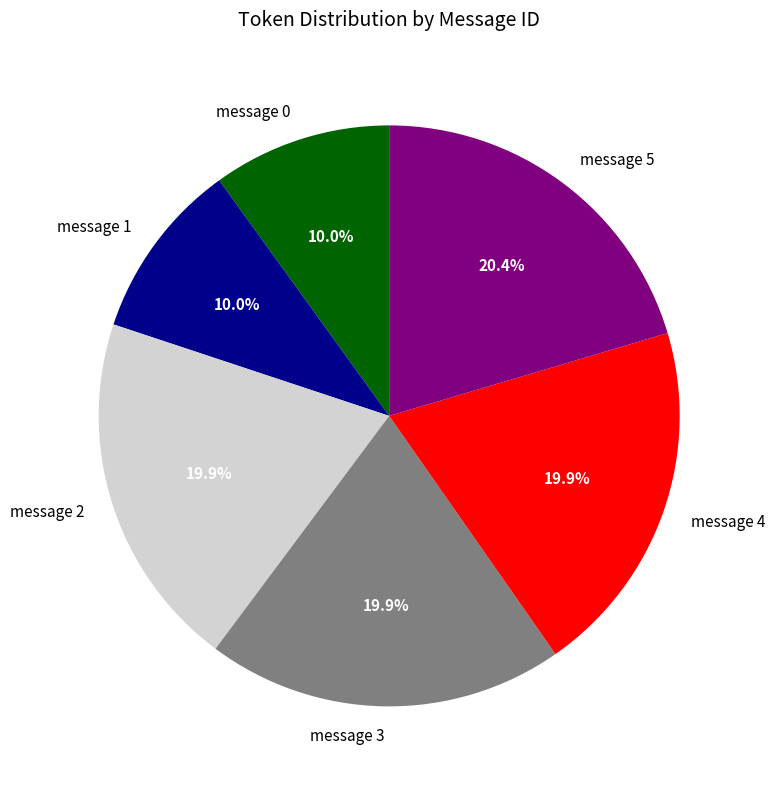

Combined, what portion of the pie is message 2 and message 1?

29.9%